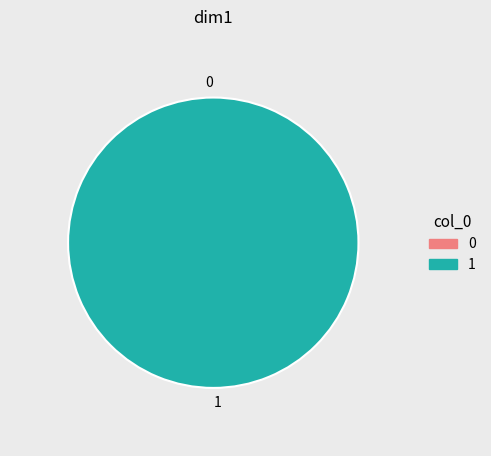

The 1 slice represents 100% of the pie. True or false?

True